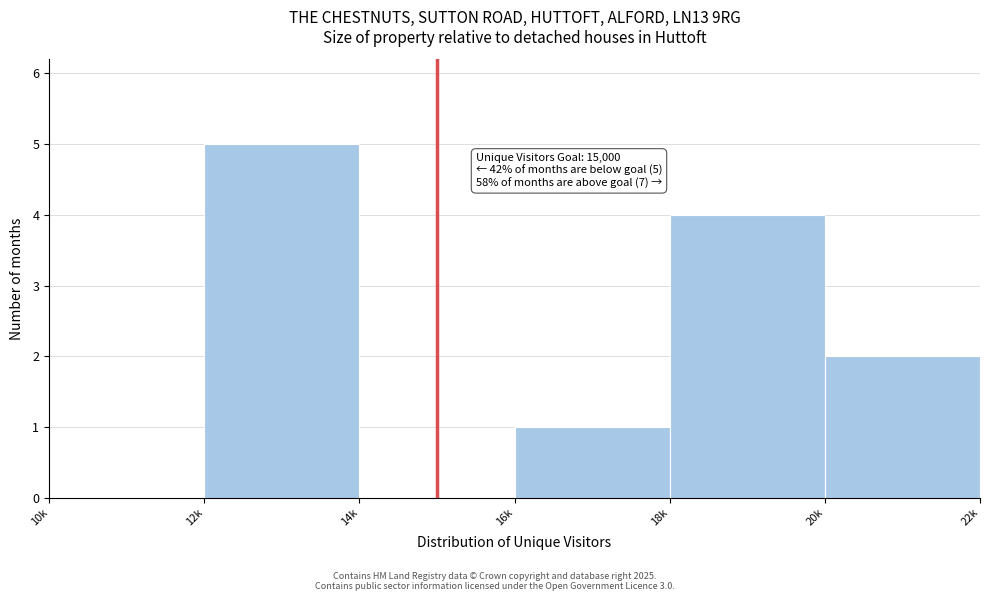

Reading left to right, transcribe all the data shown in this chart.

10k=0	12k=5	14k=0	16k=1	18k=4	20k=2